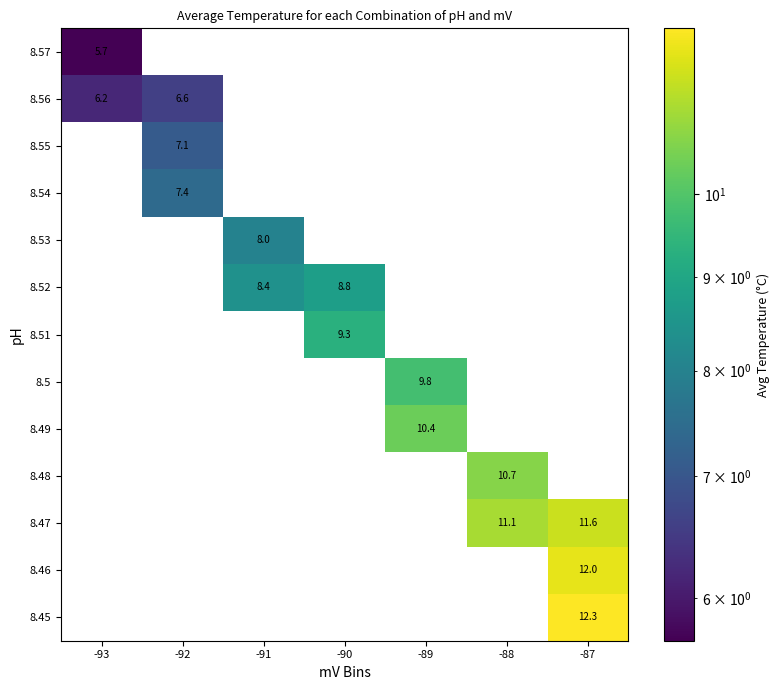

The 8.48 series shows 4.1 at -88. True or false?

False